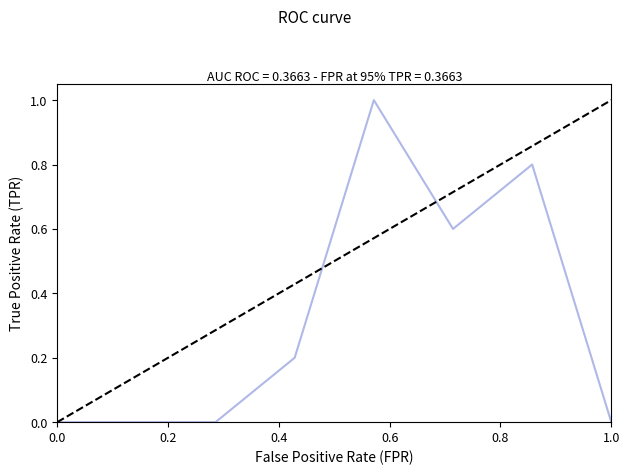

How many lines are shown in the chart?

1